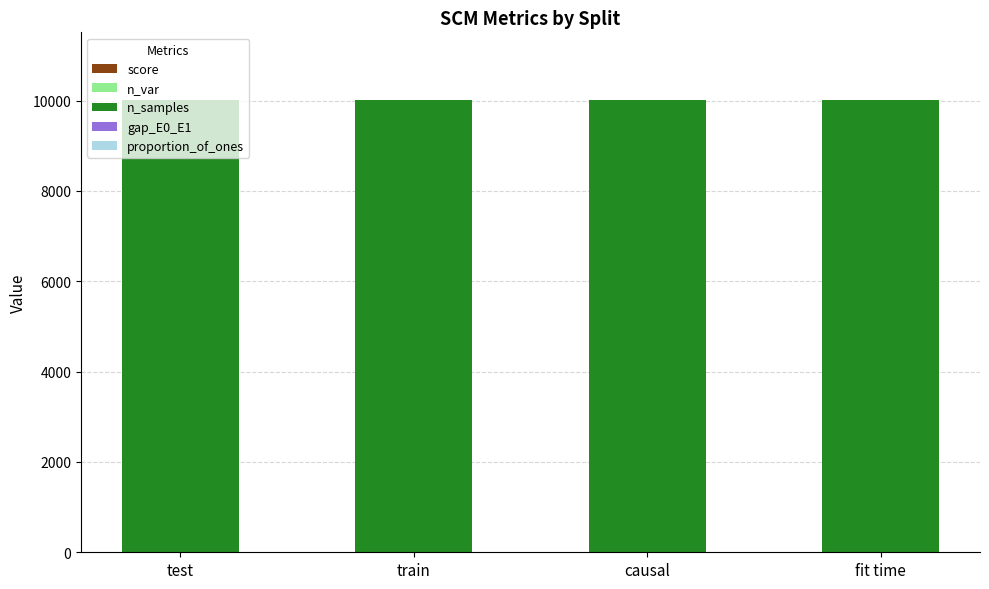

The value of gap_E0_E1 at train is 0.2. True or false?

True